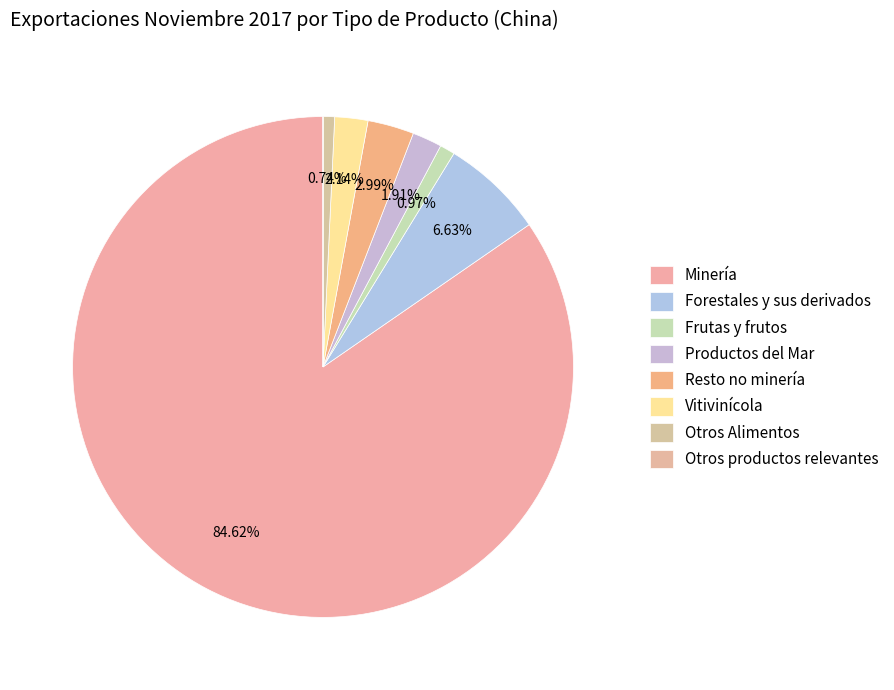

Is it true that Otros Alimentos is 11% of the pie?

False